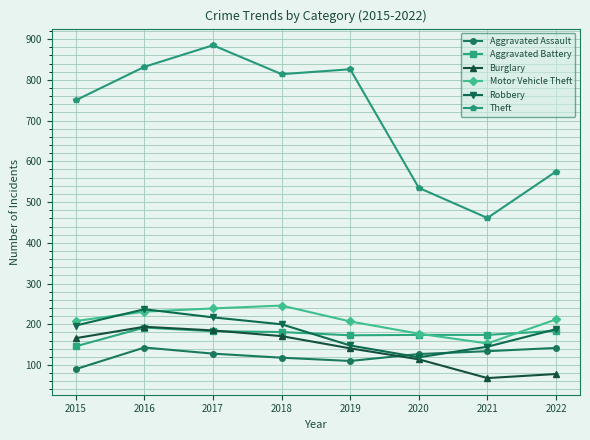

What is the minimum value shown in the chart?

68